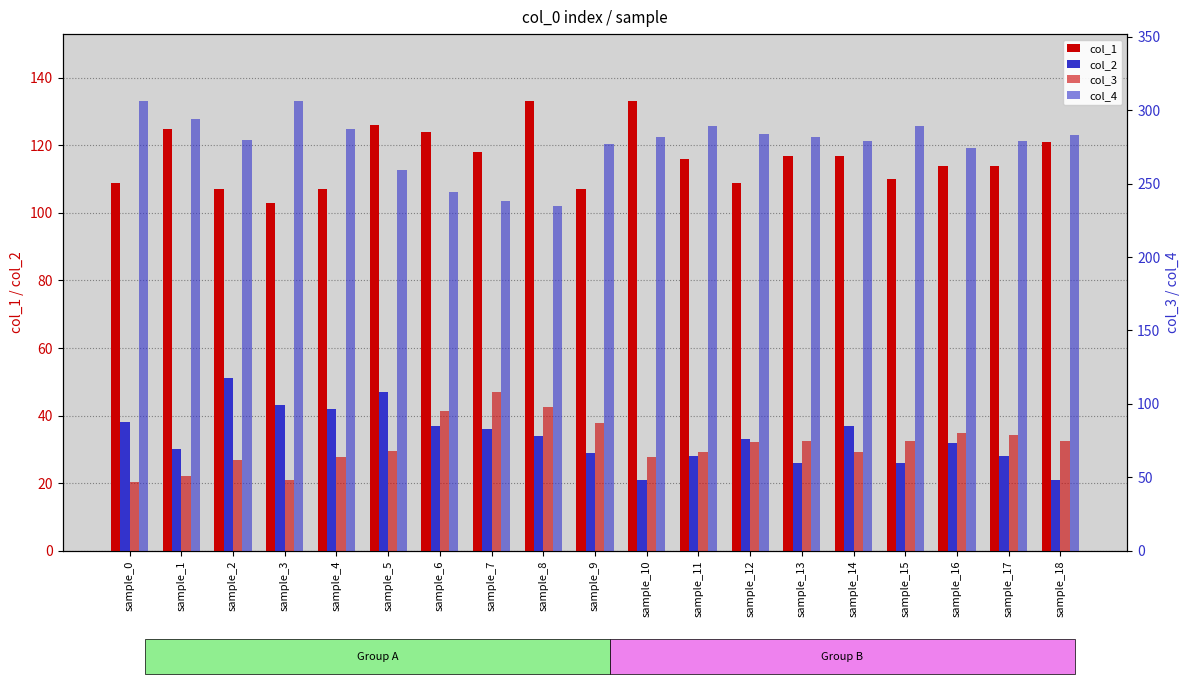

Reading right to left, transcribe all the data shown in this chart.

col_1: 121	114	114	110	117	117	109	116	133	107	133	118	124	126	107	103	107	125	109
col_2: 21	28	32	26	37	26	33	28	21	29	34	36	37	47	42	43	51	30	38
col_3: 75	79	80	75	67	75	74	67	64	87	98	108	95	68	64	48	62	51	47
col_4: 283	279	274	289	279	282	284	289	282	277	235	238	244	259	287	306	280	294	306